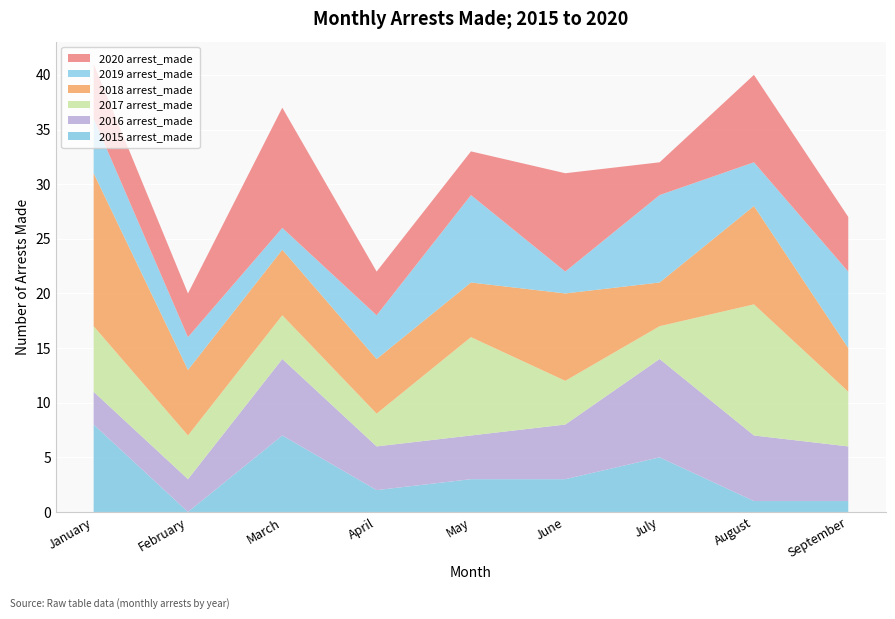

Reading right to left, extract all data points from this chart.

2015 arrest_made: 1	1	5	3	3	2	7	0	8
2016 arrest_made: 5	6	9	5	4	4	7	3	3
2017 arrest_made: 5	12	3	4	9	3	4	4	6
2018 arrest_made: 4	9	4	8	5	5	6	6	14
2019 arrest_made: 7	4	8	2	8	4	2	3	5
2020 arrest_made: 5	8	3	9	4	4	11	4	5